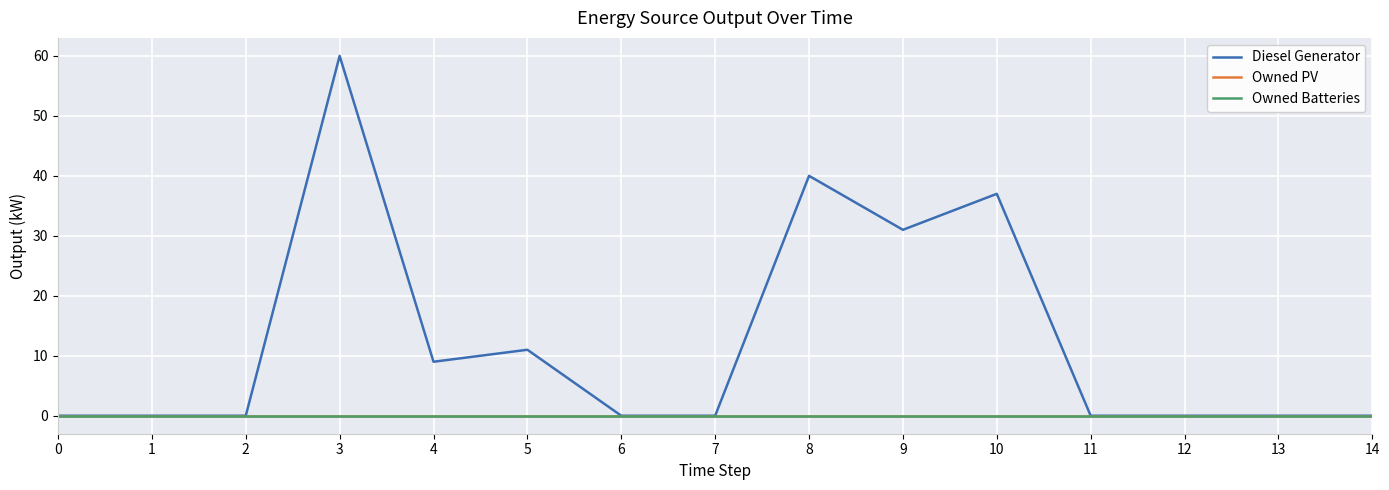

Does the chart display data point markers on the line(s)?

No